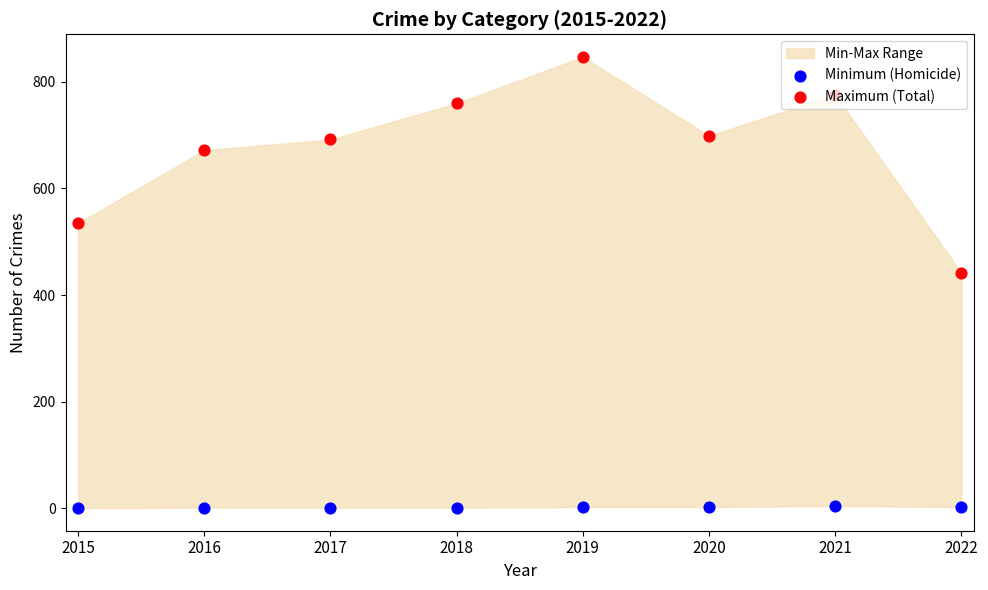

Which series has the largest total across all categories?

Maximum (Total)